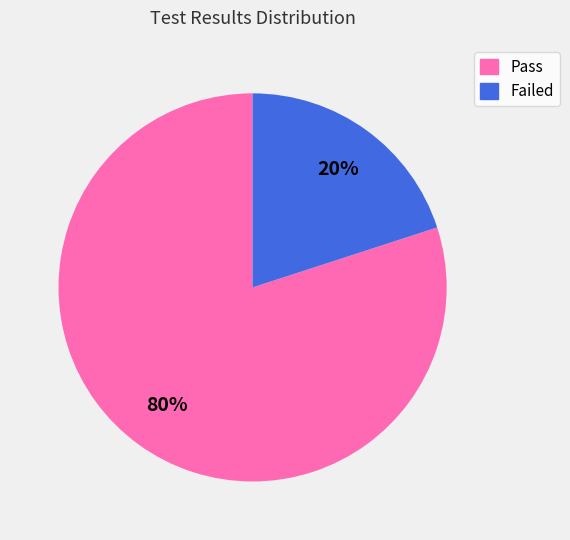

Combined, do Failed and Pass account for over 50%?

Yes